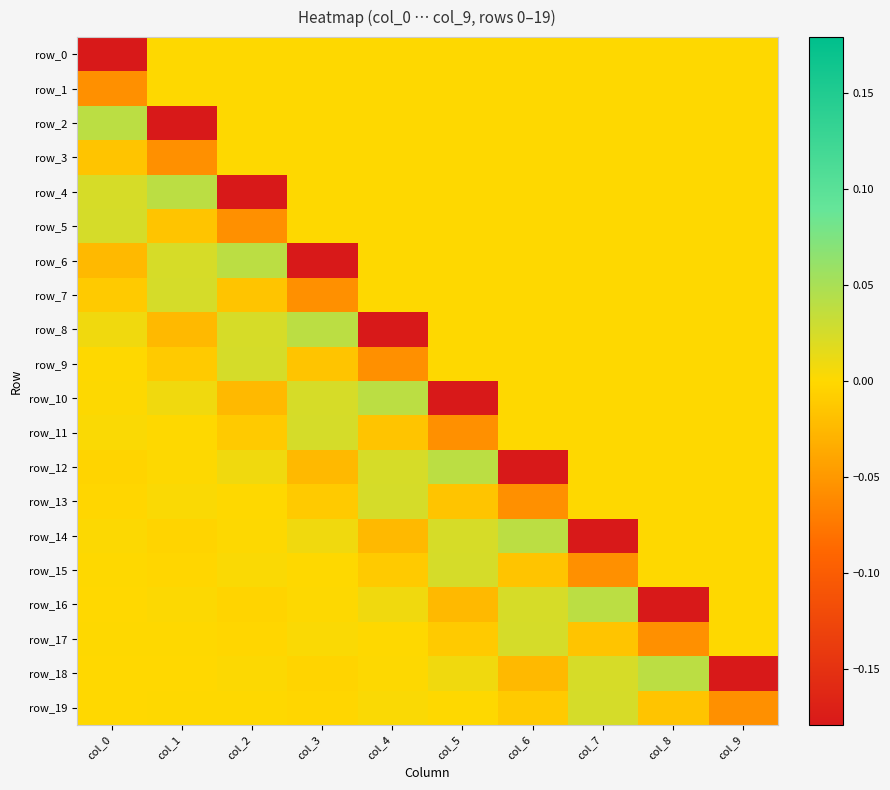

How many distinct data groups are displayed?

20